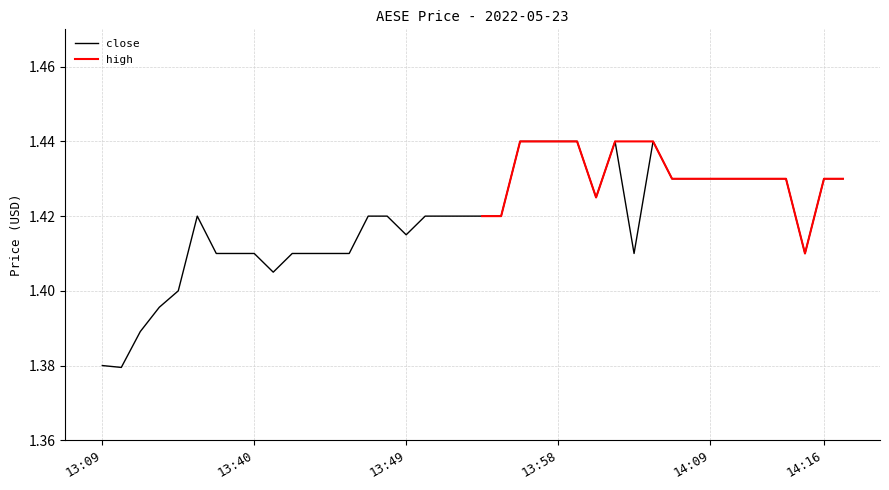

Is it true that close equals 0.6 at 13:58?

False